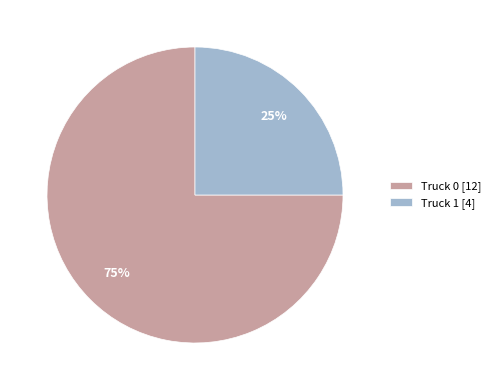

Do Truck 1 and Truck 0 together represent more than half of the pie?

Yes